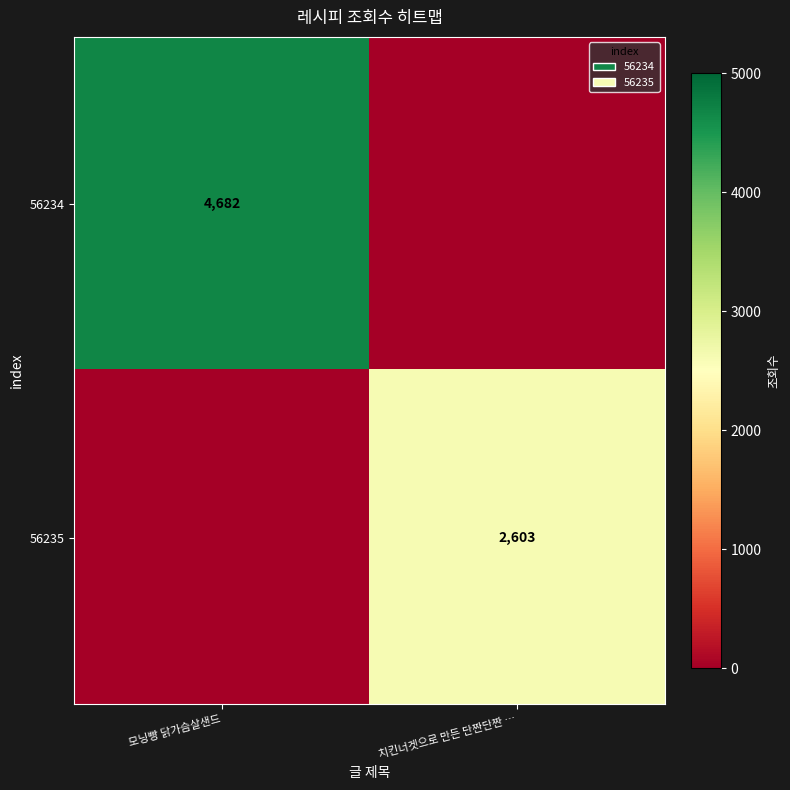

Is it true that 56234 equals 6412 at 모닝빵 닭가슴살샌드?

False